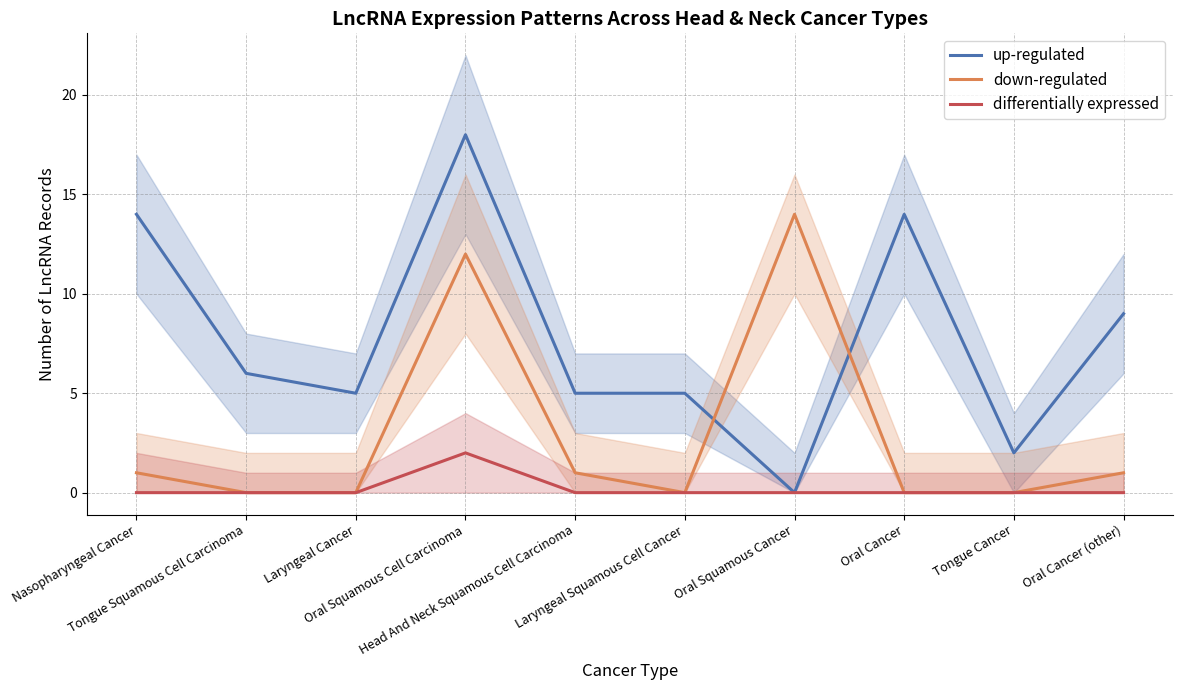

At which label does up-regulated first exceed 6?

Nasopharyngeal Cancer